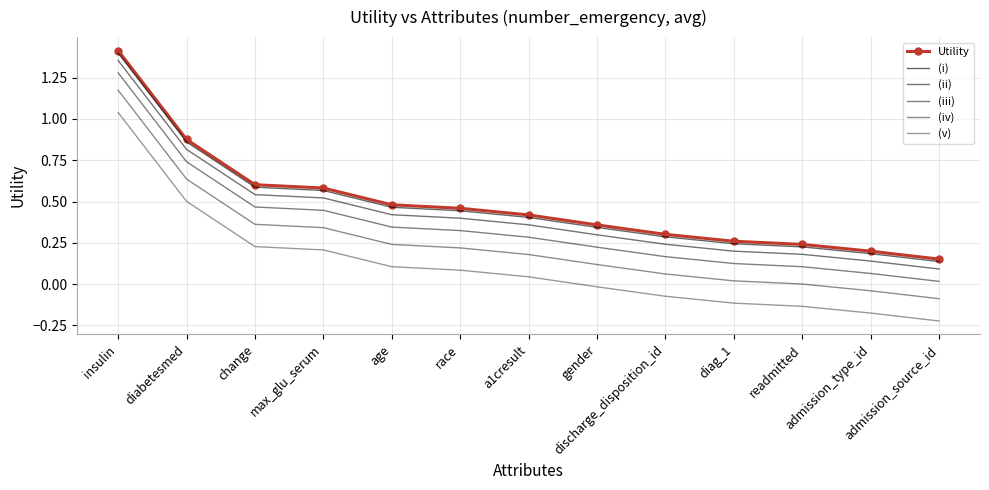

What is the difference between the highest and lowest values at admission_source_id?

0.4